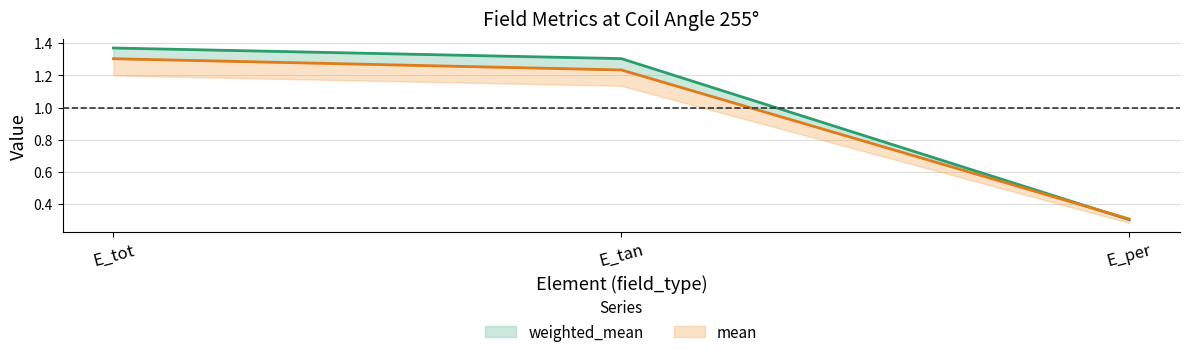

Where does the weighted_mean series first go above 1?

E_tot